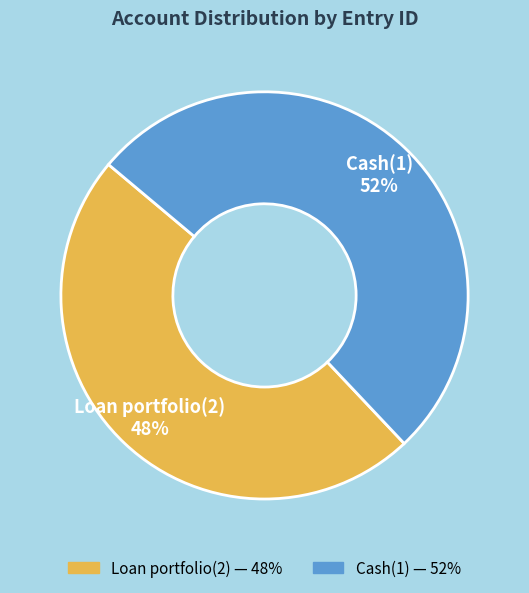

To the nearest percent, what percentage of the pie is Cash(1)?

52%